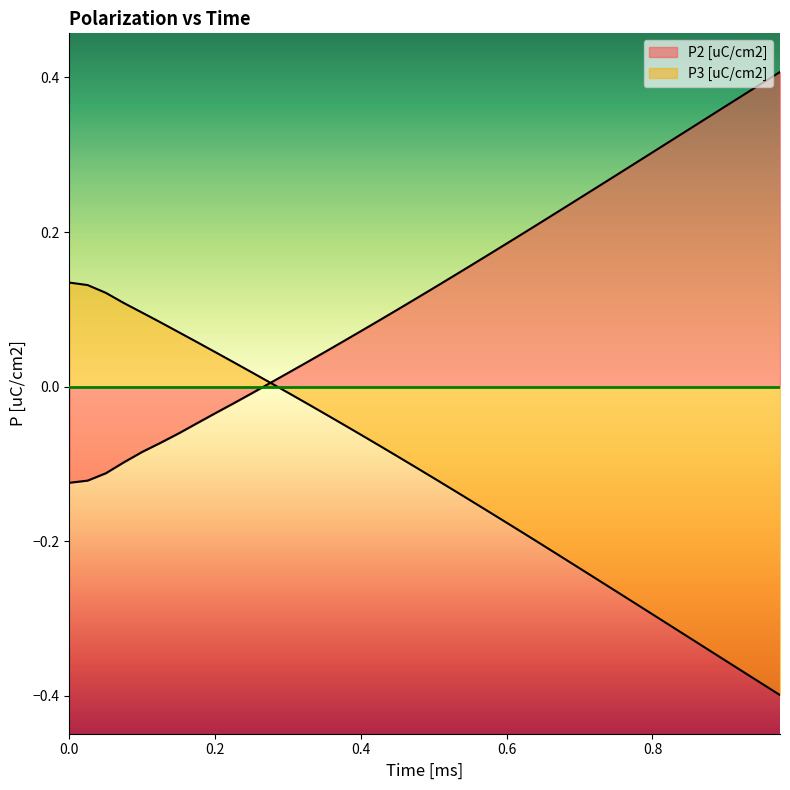

How many lines are shown in the chart?

2